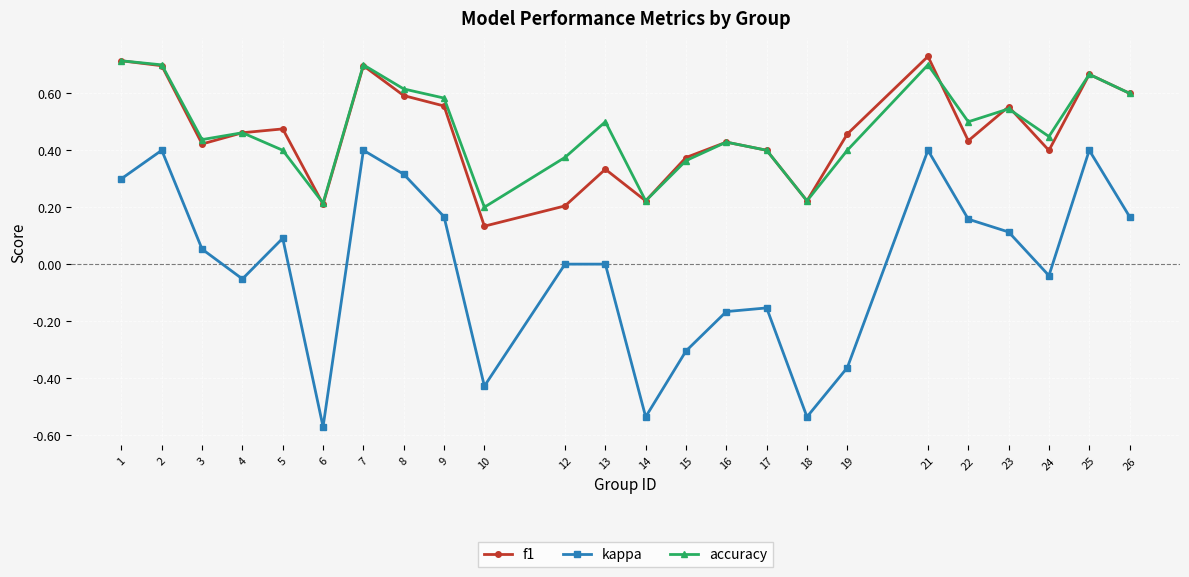

Which series has the largest total across all categories?

accuracy